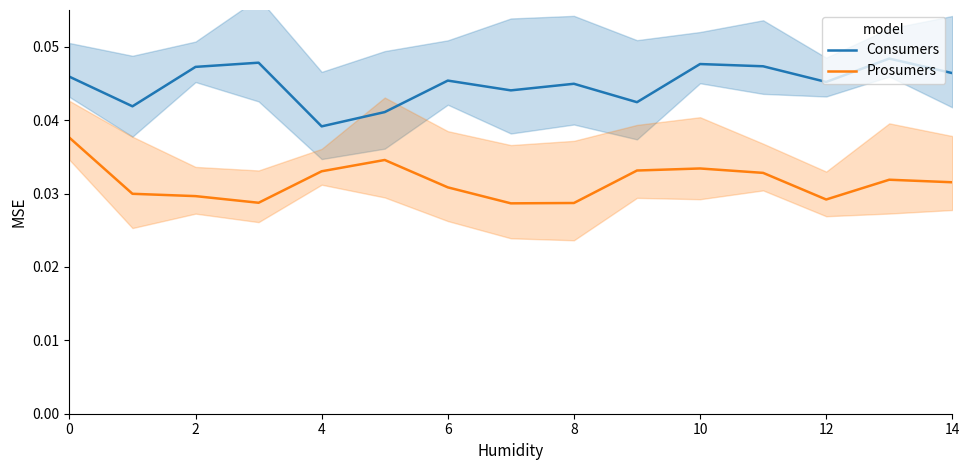

Is it true that Consumers equals 0.1 at 2?

False